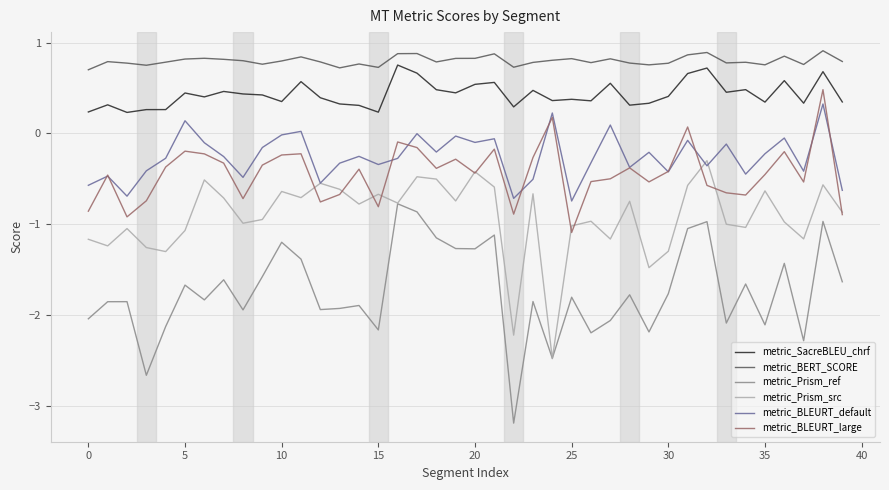

What is the lowest value of the metric_BLEURT_large series?

-1.1